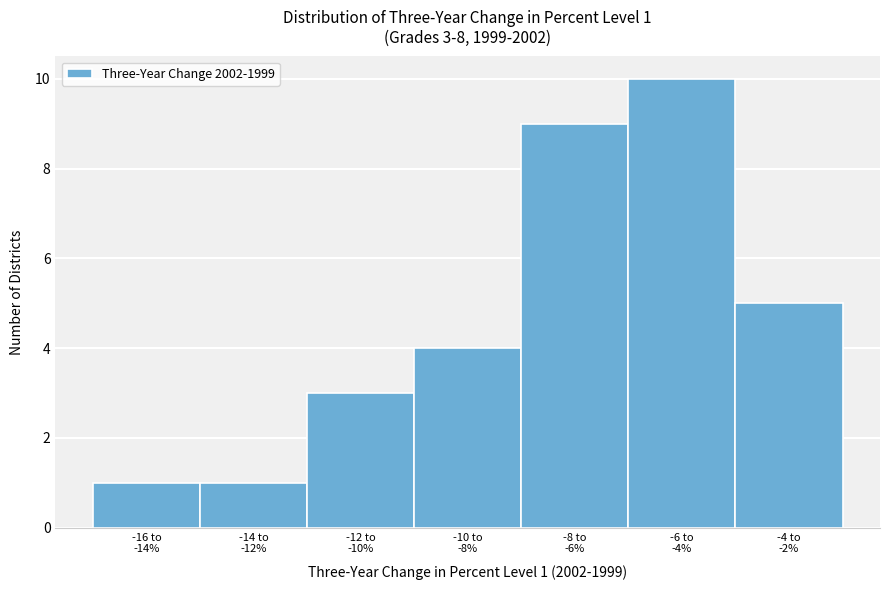

Reading left to right, what are all the values shown in this chart?

1	1	3	4	9	10	5